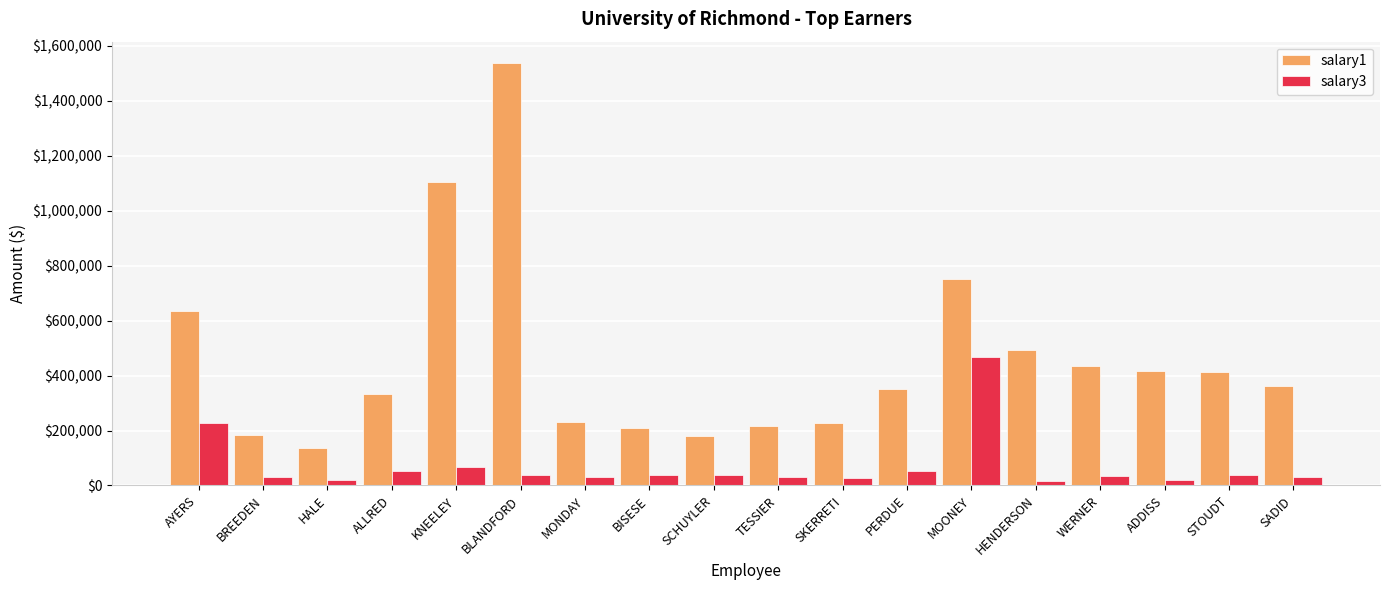

The value of salary1 at ADDISS is 417878. True or false?

True